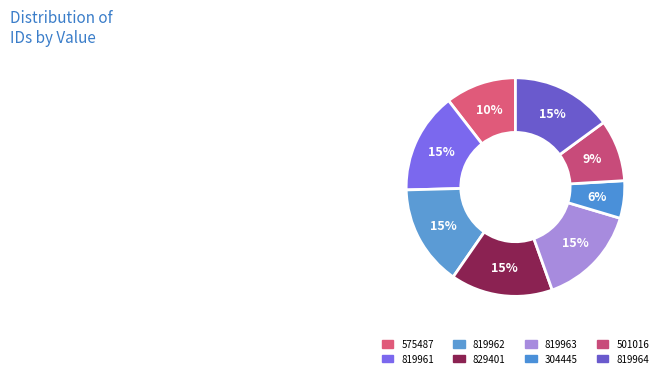

Approximately how many times larger is the value at 819961 compared to 575487?

1.4